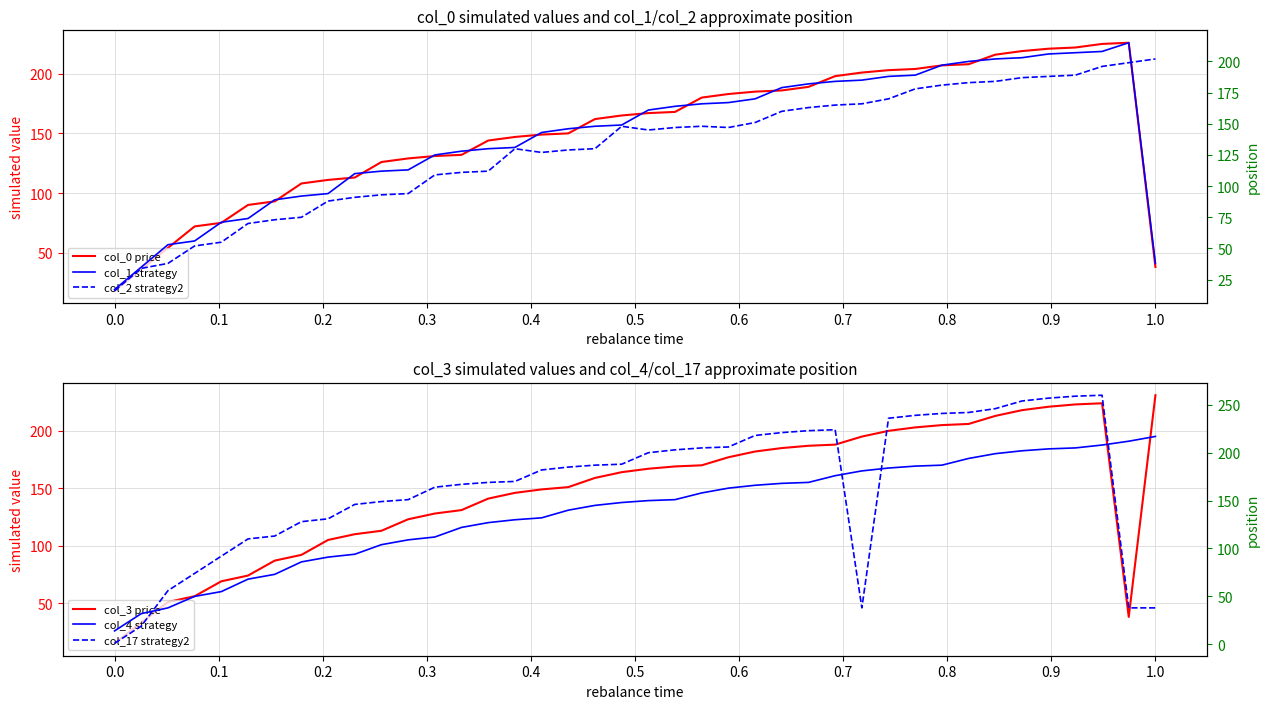

What is the sum of all col_3 (price) values?

5899